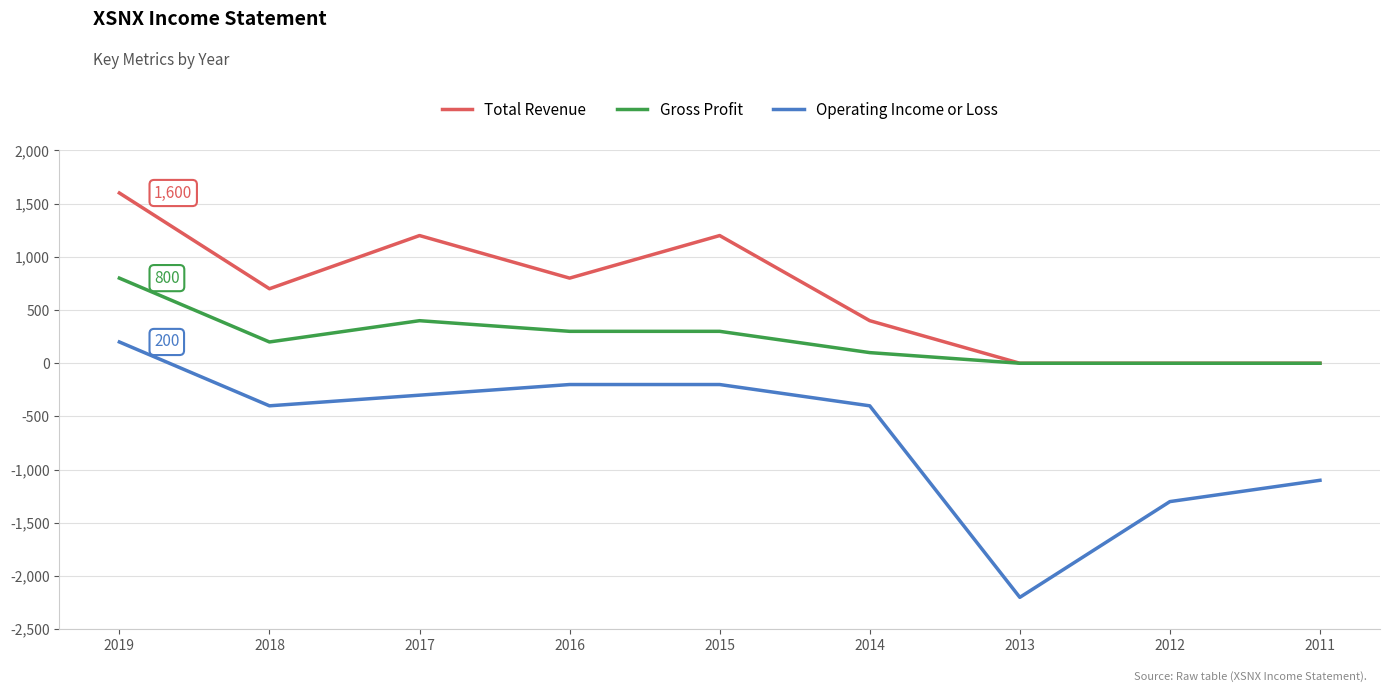

List the series in order of their overall mean, highest first.

Total Revenue, Gross Profit, Operating Income or Loss